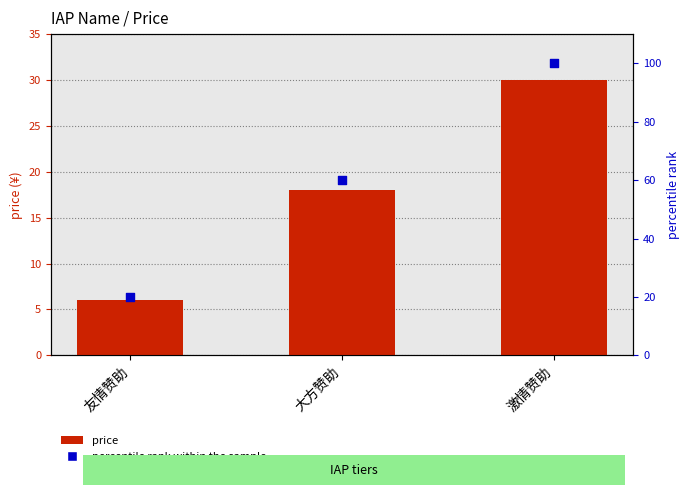

Is the value of price at 激情赞助 greater than the value of percentile rank within the sample at 激情赞助?

No